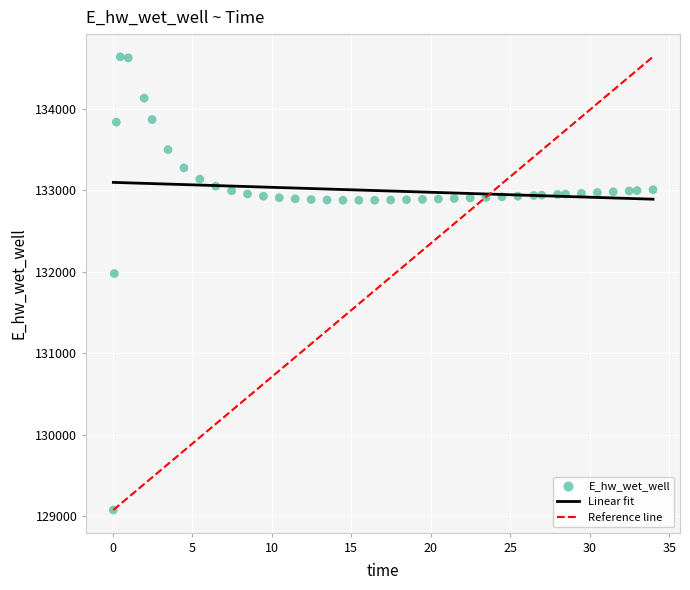

What is the range of X values (max minus min)?

33.9